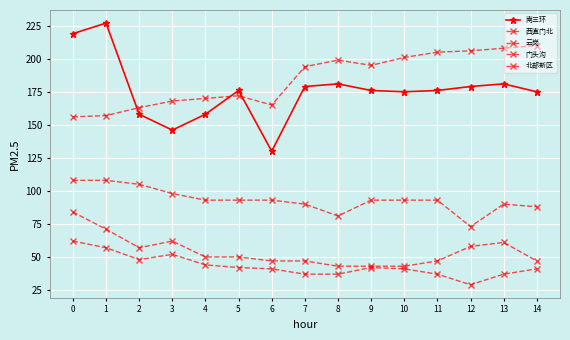

True or false: 云岗 and 北部新区 intersect in this chart.

False